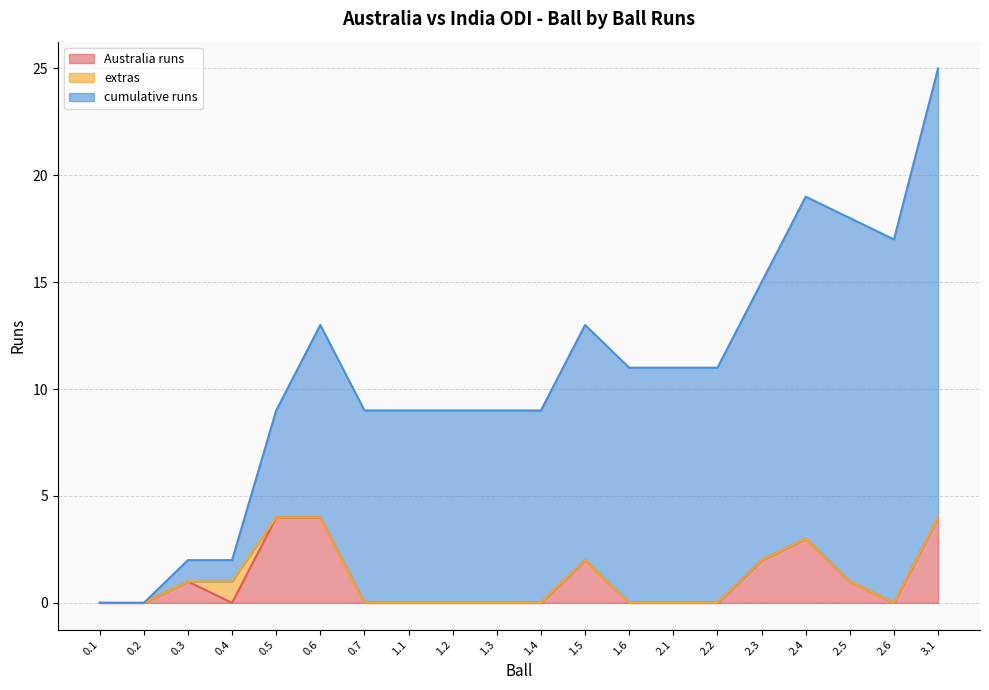

True or false: Australia runs and cumulative runs intersect in this chart.

False